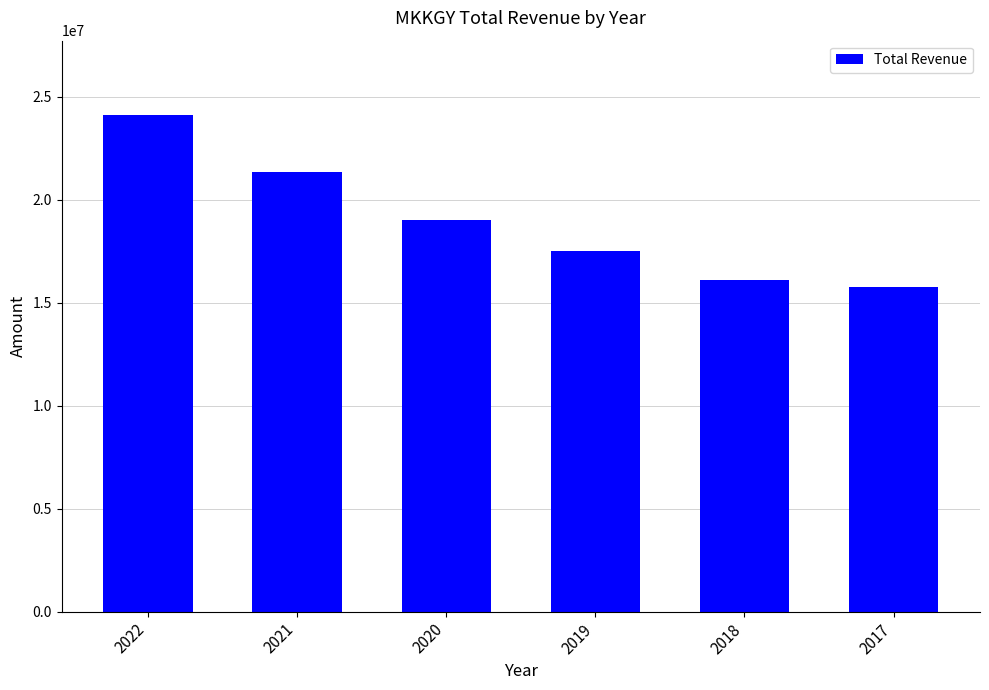

What is the value of the 1st bar from the left?

24101700